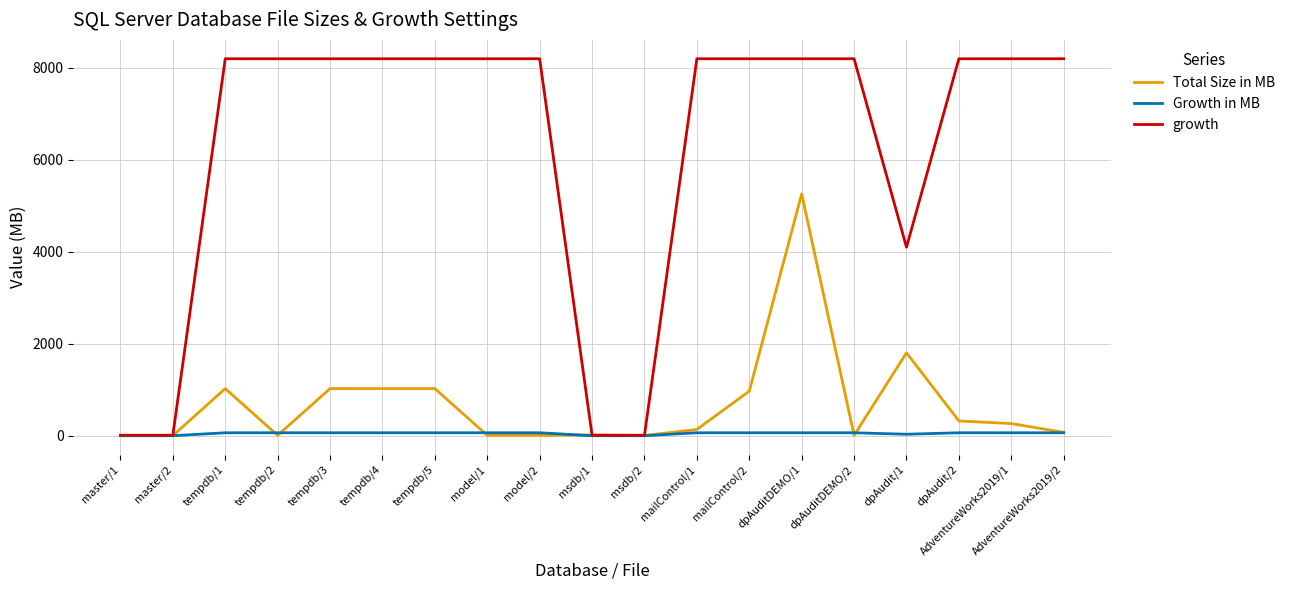

Where is the first local maximum for Total Size in MB?

tempdb/1